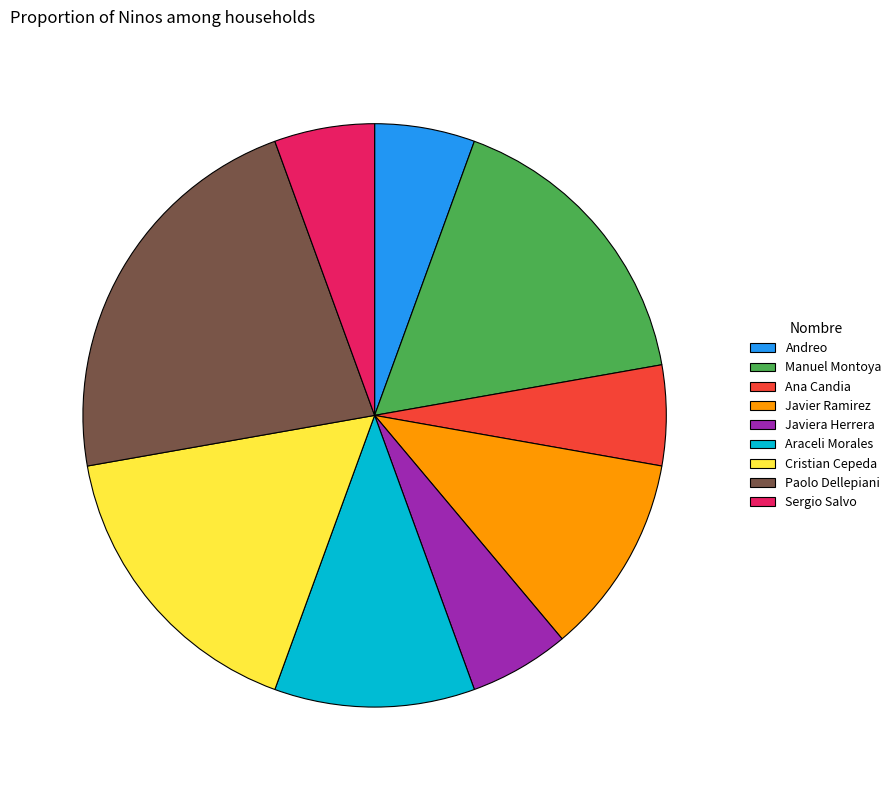

Which category has the biggest portion of the pie?

Paolo Dellepiani